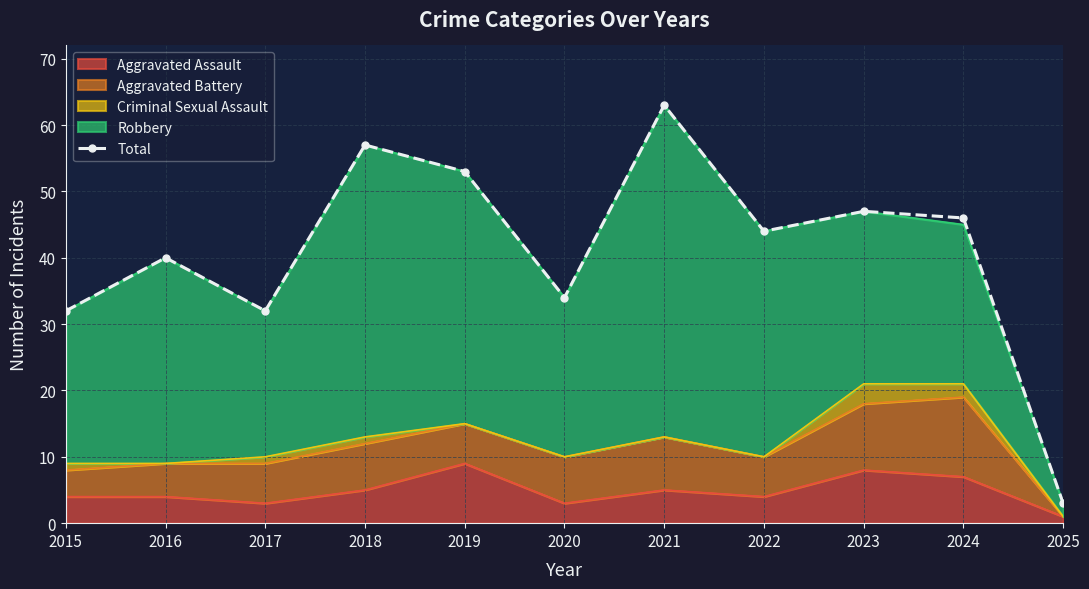

List the labels in order of value, largest first.

2021, 2018, 2019, 2023, 2024, 2022, 2016, 2020, 2015, 2017, 2025